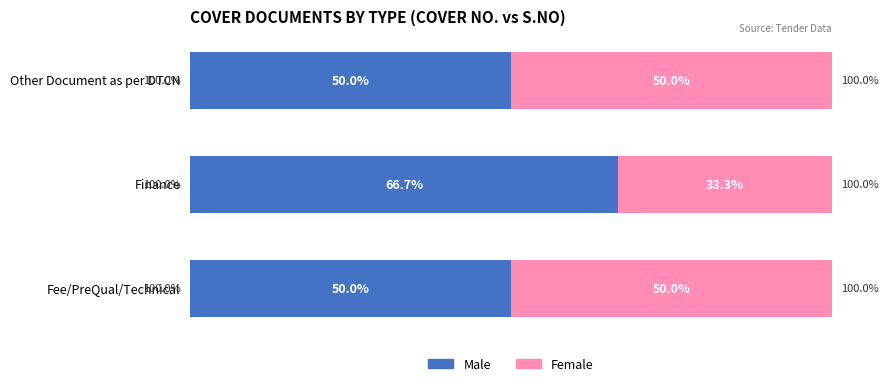

Which category has the highest value in the Male series?

Finance